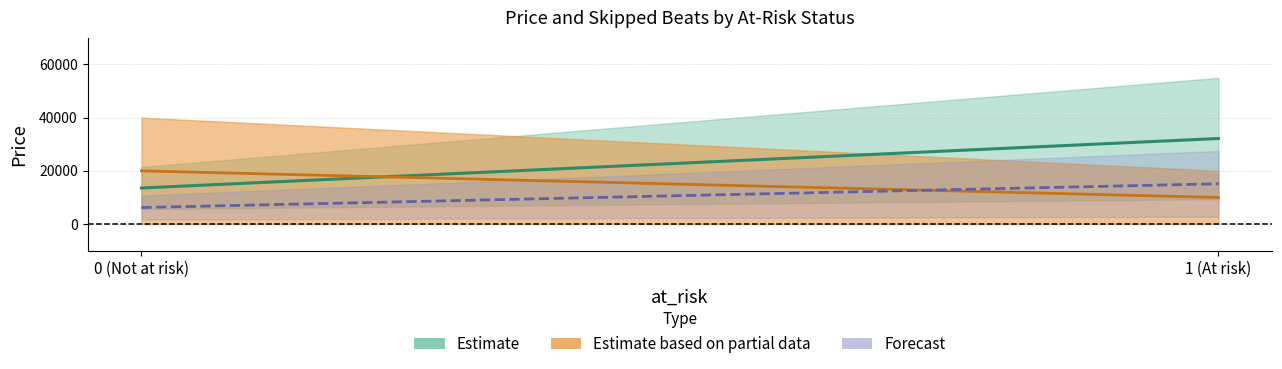

Which has a higher value, 1 or 0?

1